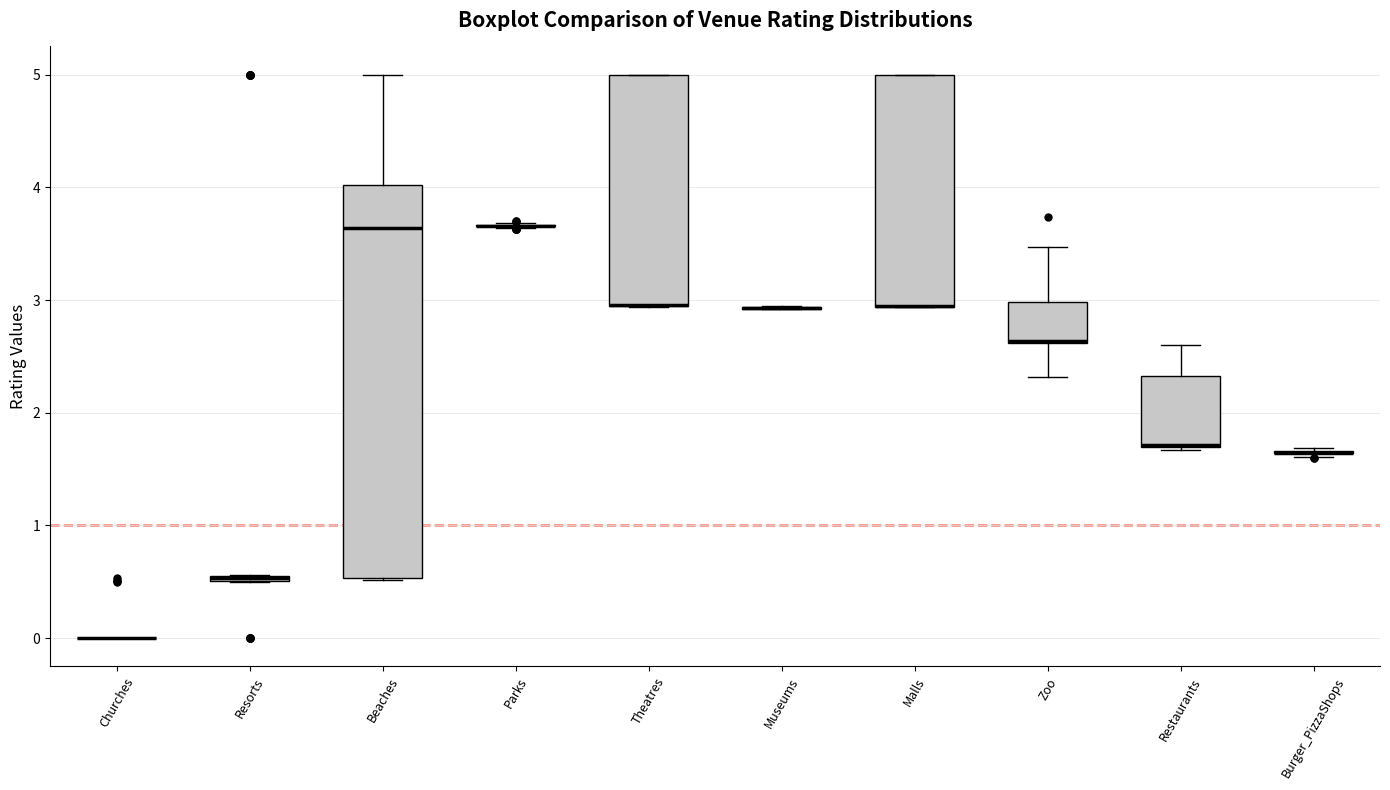

Where is the lower edge of the box for Zoo on the y-axis? The values are not printed on the chart, so give them approximately, as read against the axis.

2.6